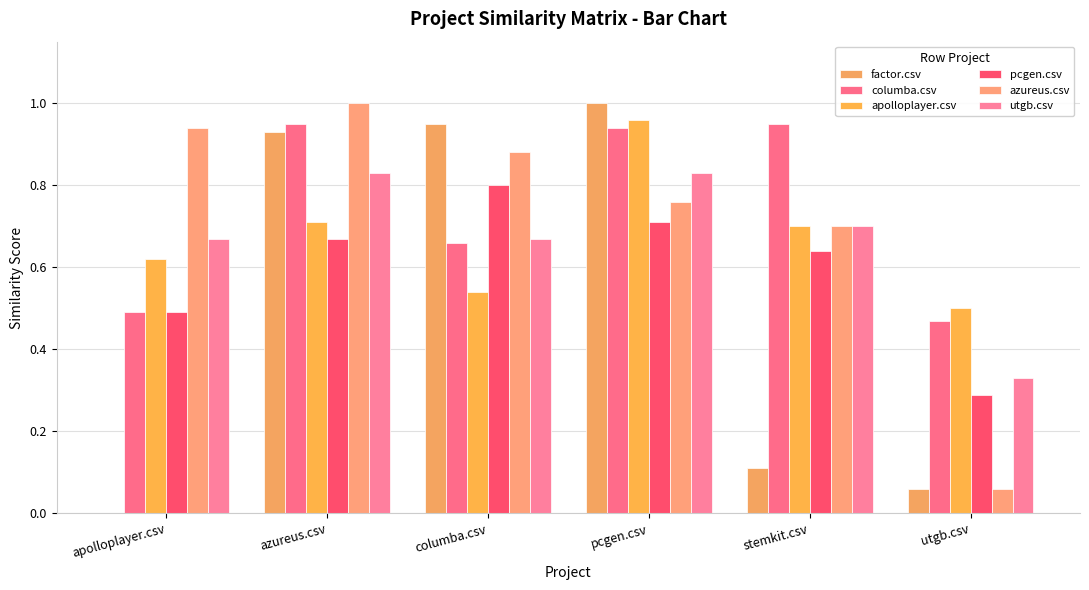

How many groups of bars are there?

6